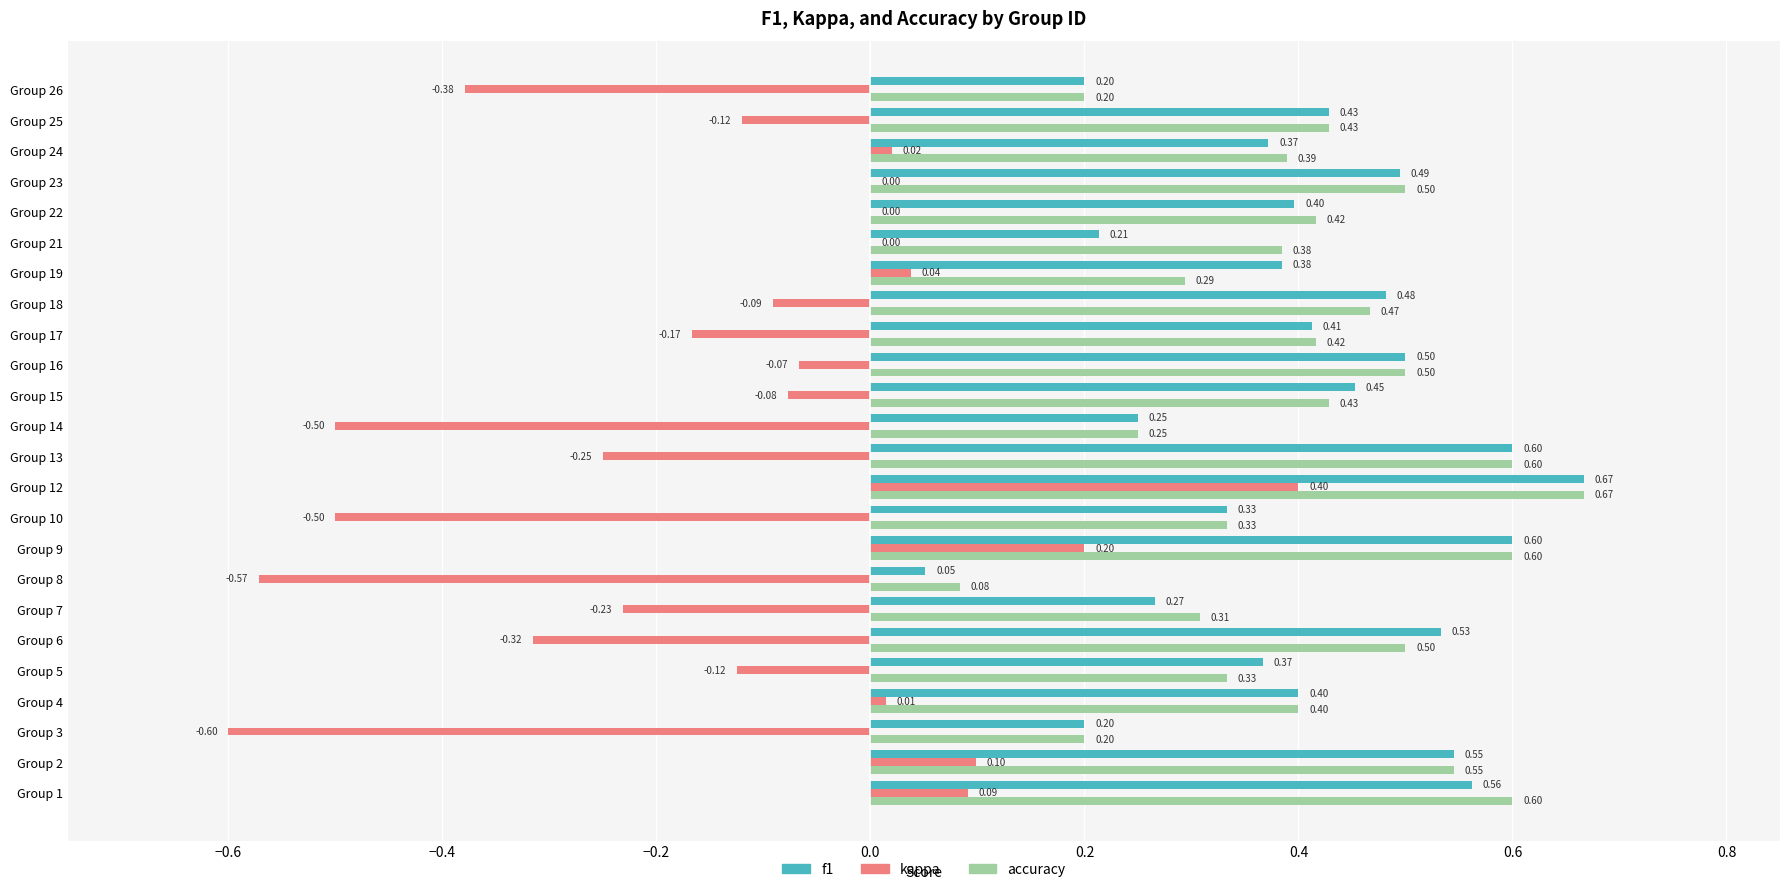

What is the sum of the accuracy values at Group 2 and Group 5?

0.9